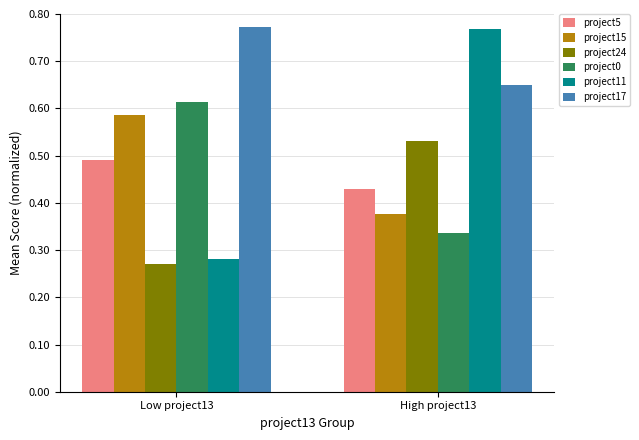

Which series has the widest spread of values?

project11